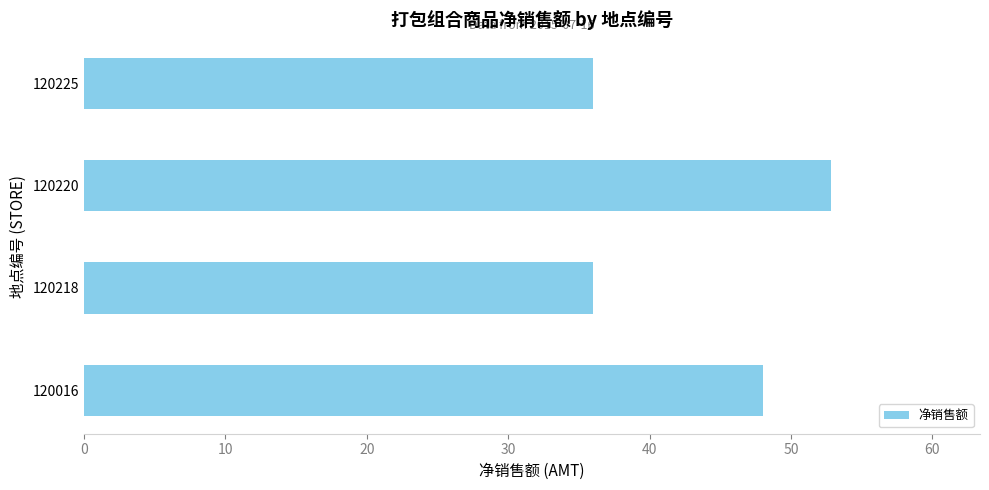

Count the number of categories in the chart.

4